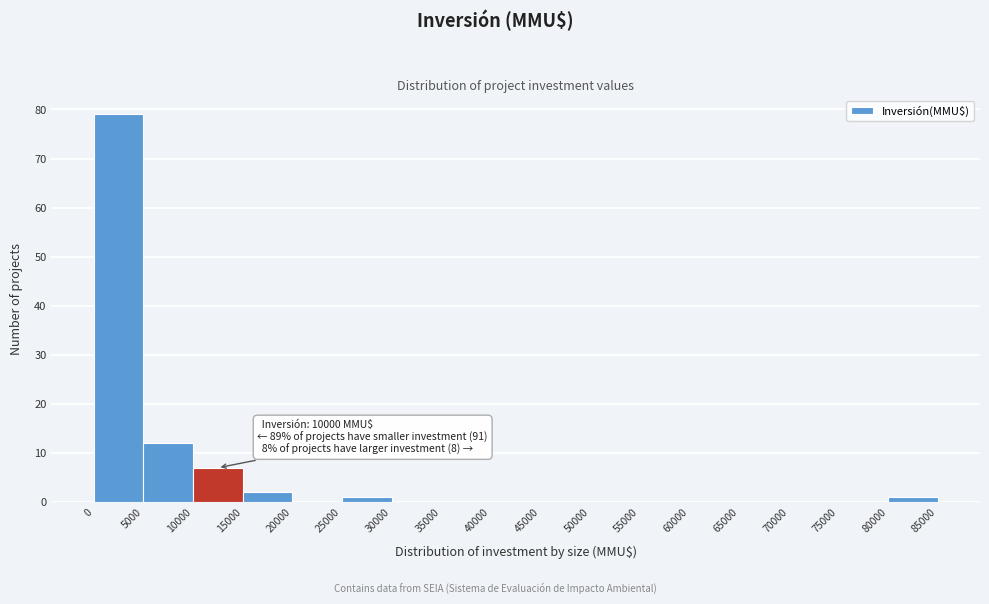

Over which range of the x-axis is the bar tallest?

0 to 5000